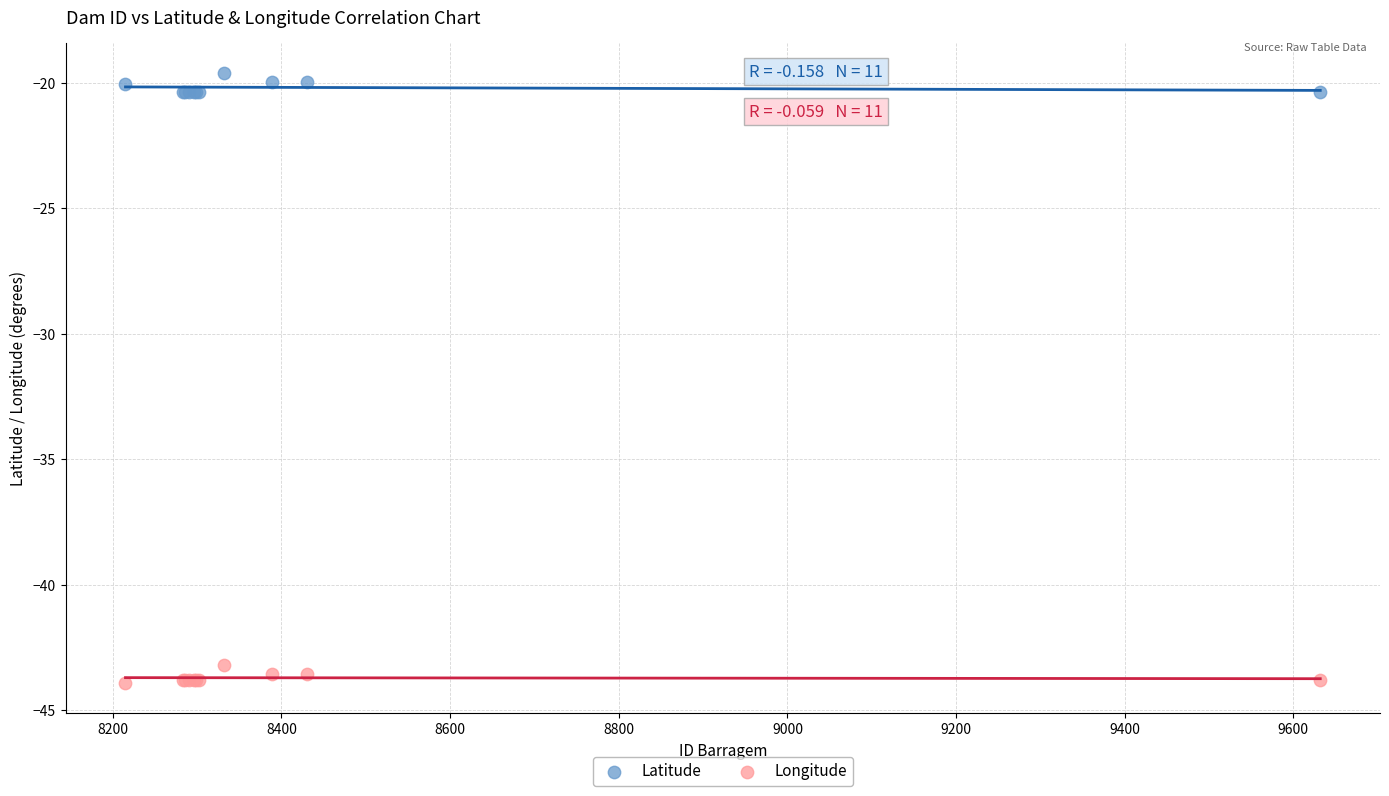

Which series reaches the minimum Y coordinate?

Longitude